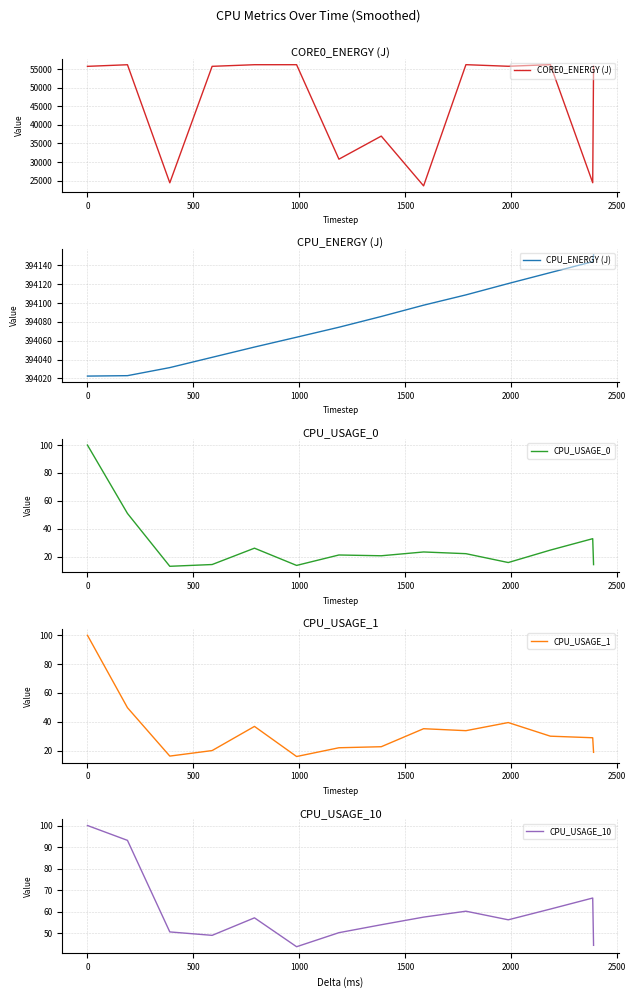

Is this an area chart (filled region under the line)?

No